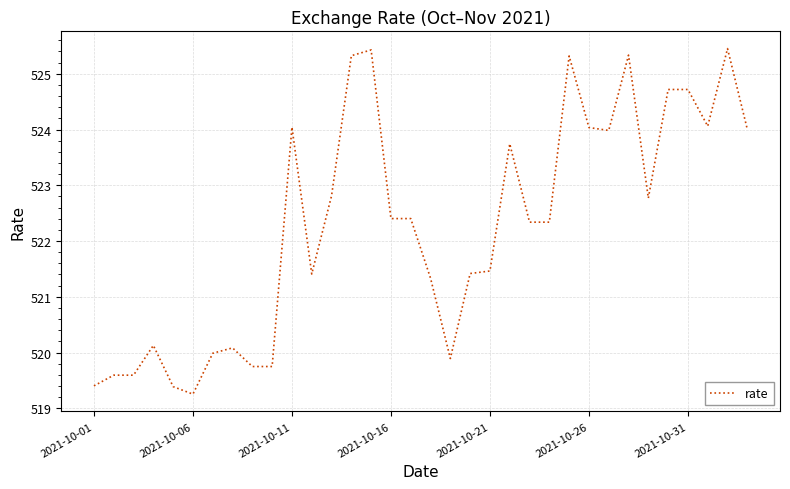

What is the difference between the maximum and minimum values?

6.2